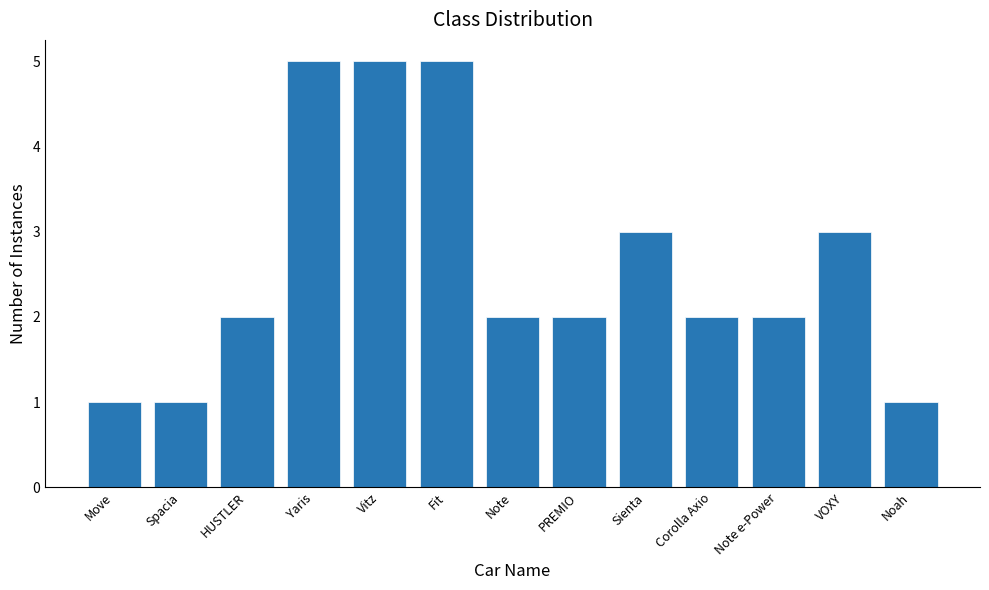

What is the label of the 5th bar from the right?

Sienta